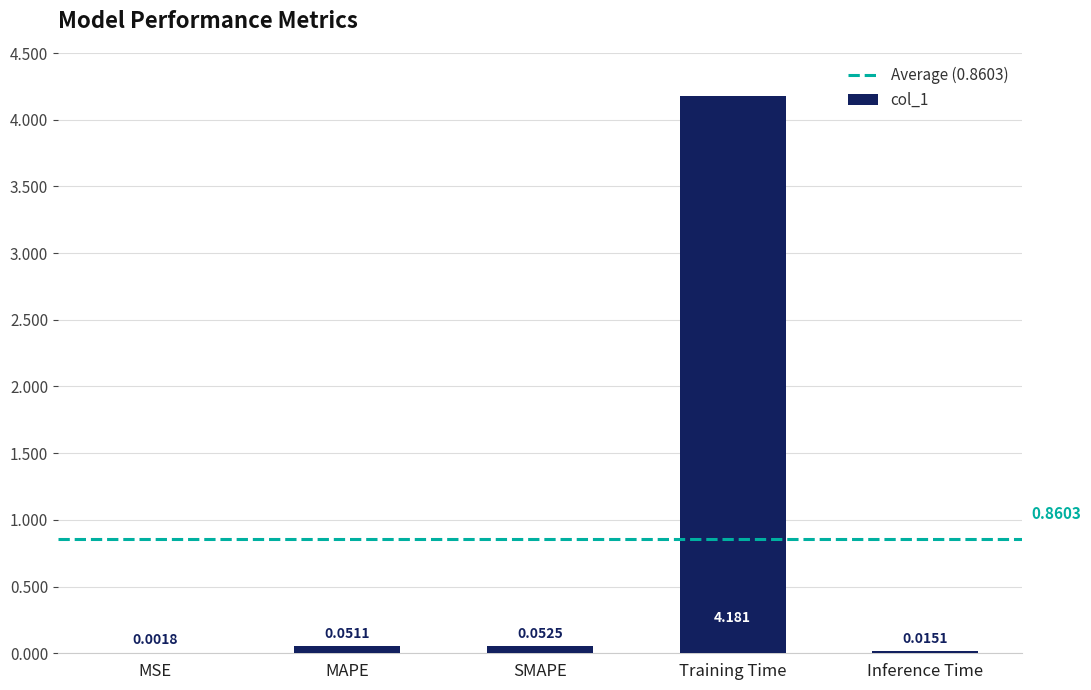

Which category has the highest value across all series?

Training Time